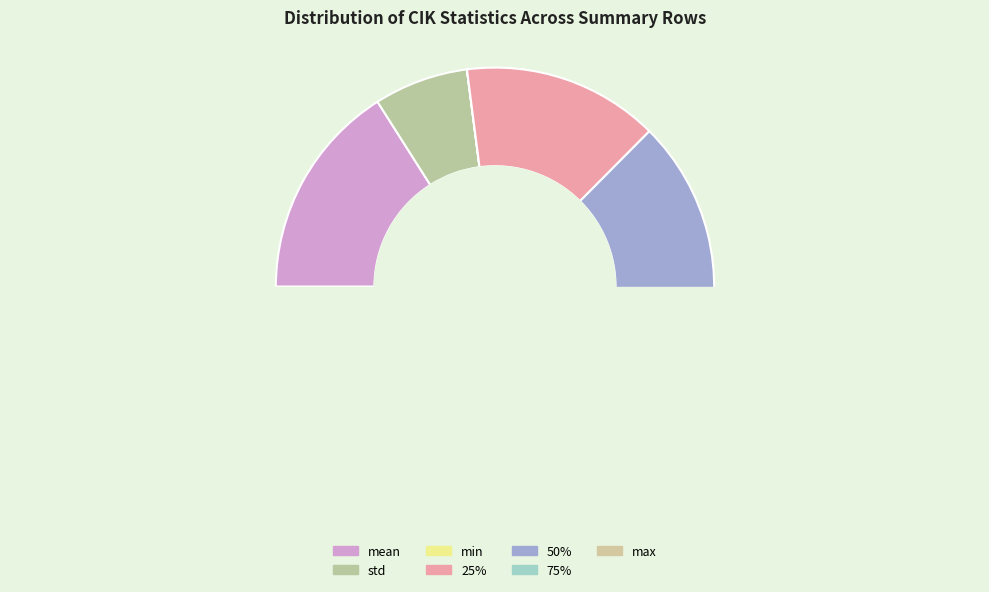

How many segments does this pie chart have?

7